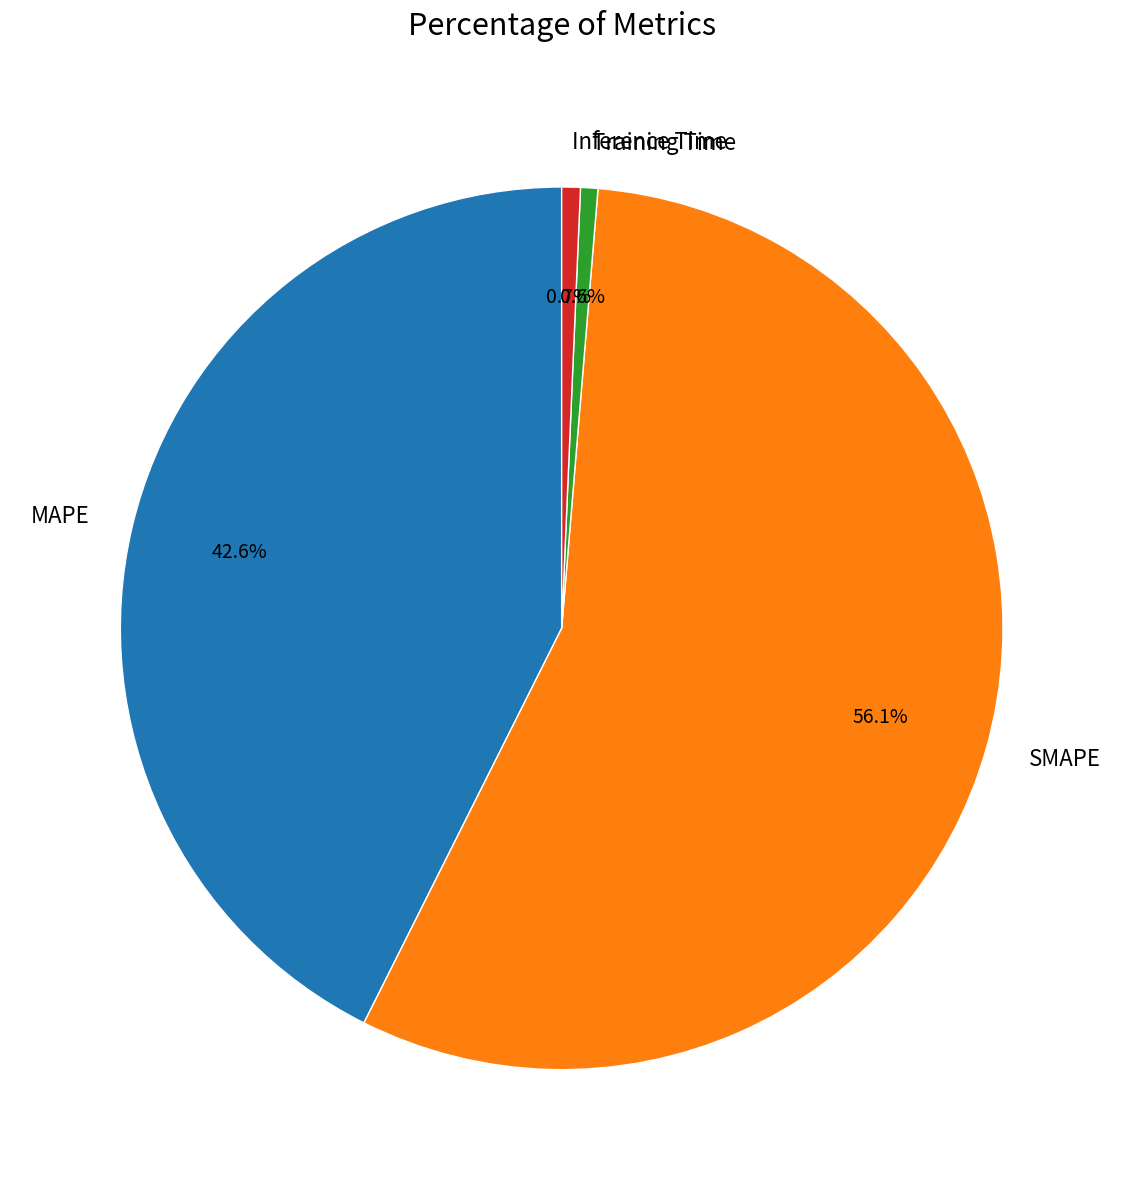

What is the ratio of the value at MAPE to the value at SMAPE?

0.8